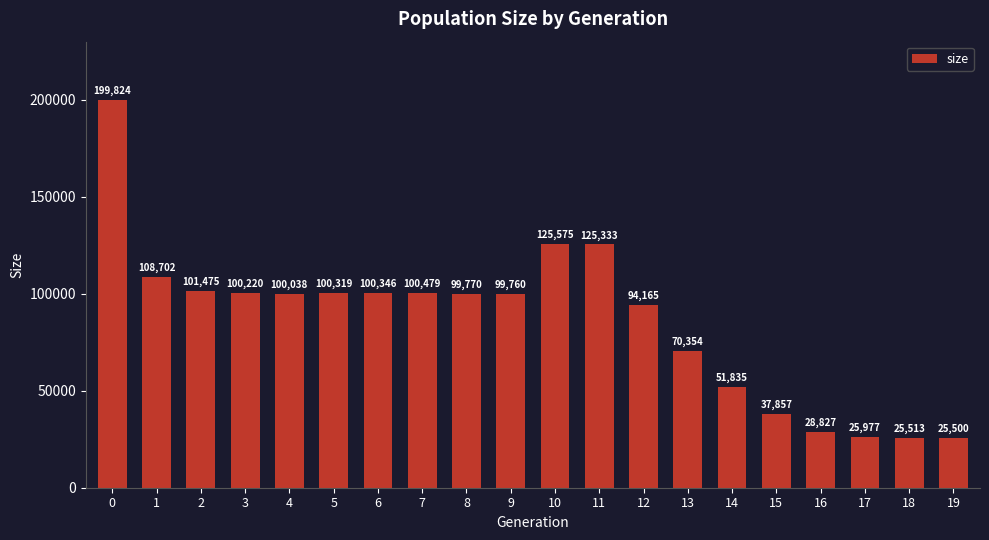

What is the difference between the values at 4 and 11?

25295